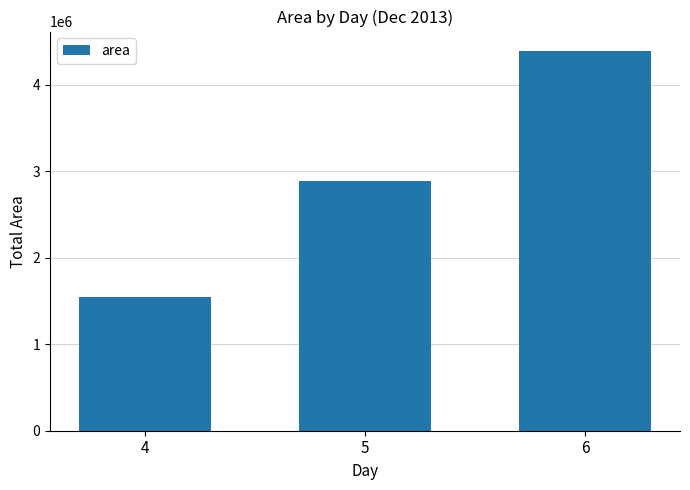

What is the value of the 2nd bar from the left?

2886250